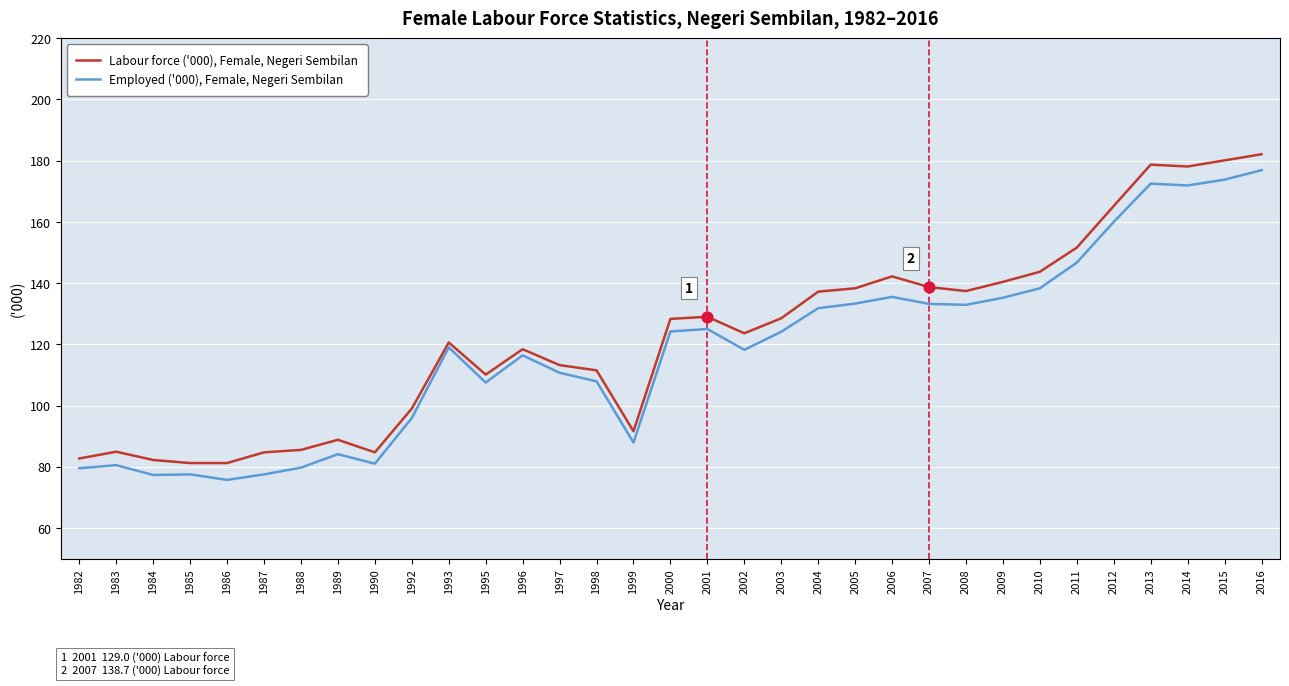

What is the total value across all series at 1984?

159.5